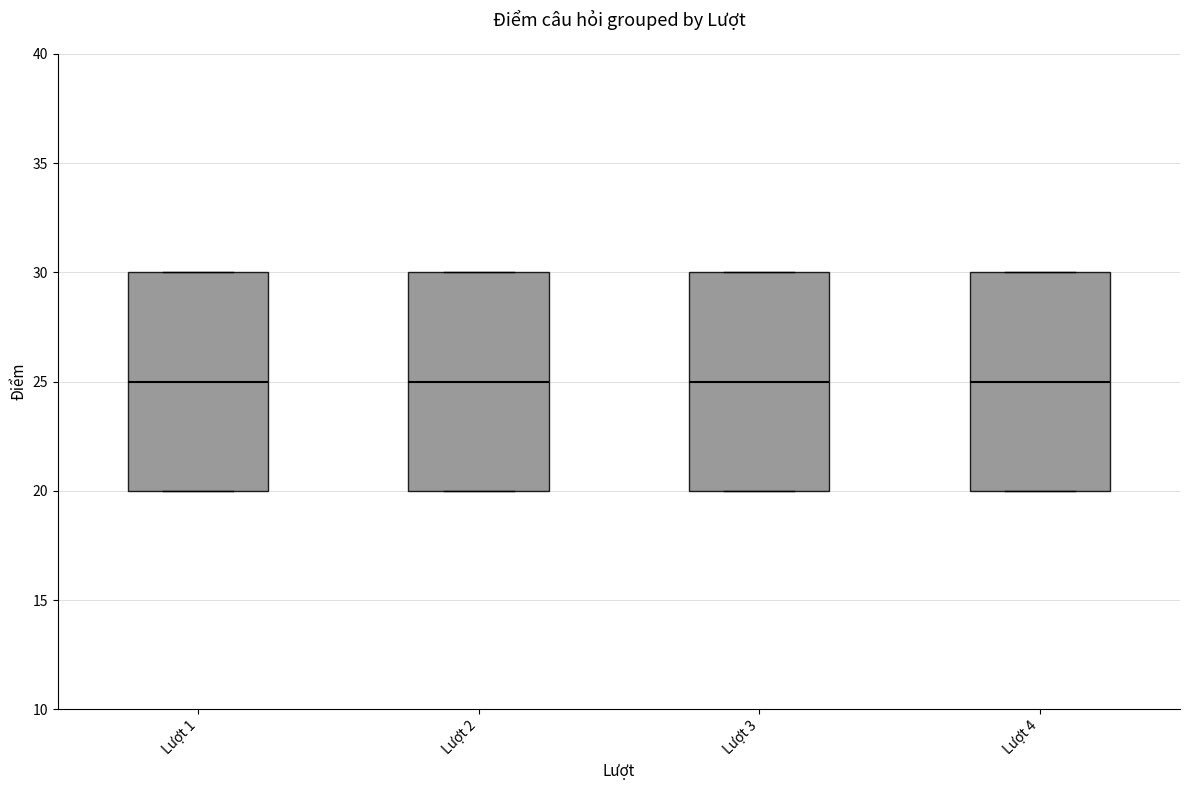

Reading left to right, transcribe this box plot: for each box, give where its median line is, the range the box spans, and where its two whiskers end, as read against the y-axis. The values are not printed on the chart, so give them approximately, as read against the axis.

Lượt 1: median 25, box 20 to 30, whiskers 20 to 30
Lượt 2: median 25, box 20 to 30, whiskers 20 to 30
Lượt 3: median 25, box 20 to 30, whiskers 20 to 30
Lượt 4: median 25, box 20 to 30, whiskers 20 to 30